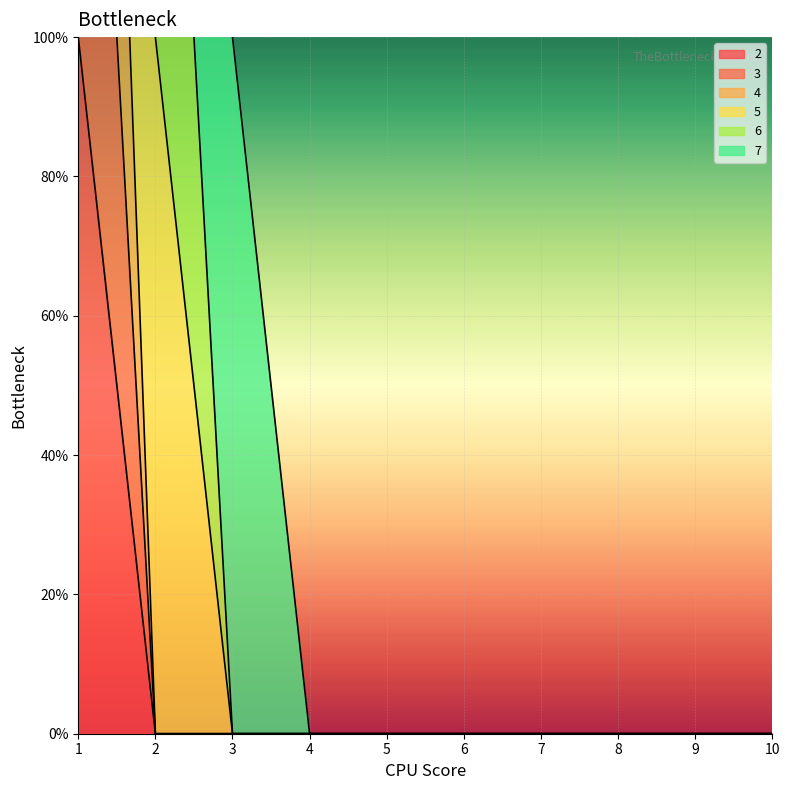

At which category does the chart reach its peak across all series?

1